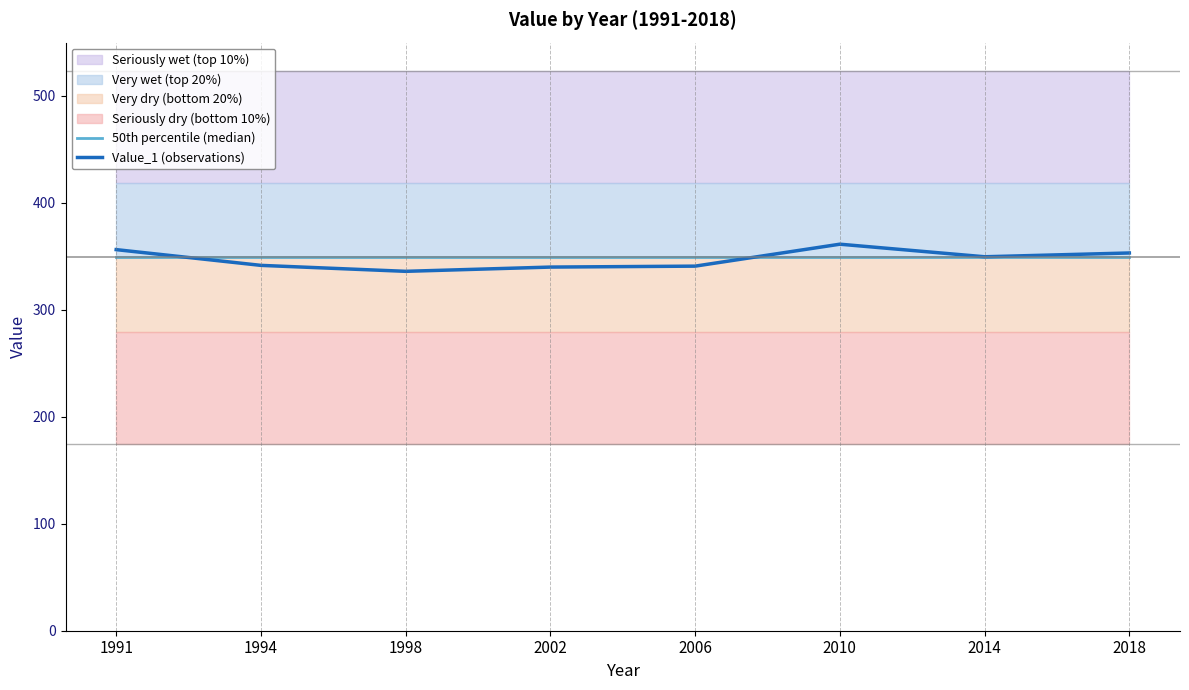

What is the sum of all Value_1 (observations) values?

2778.1